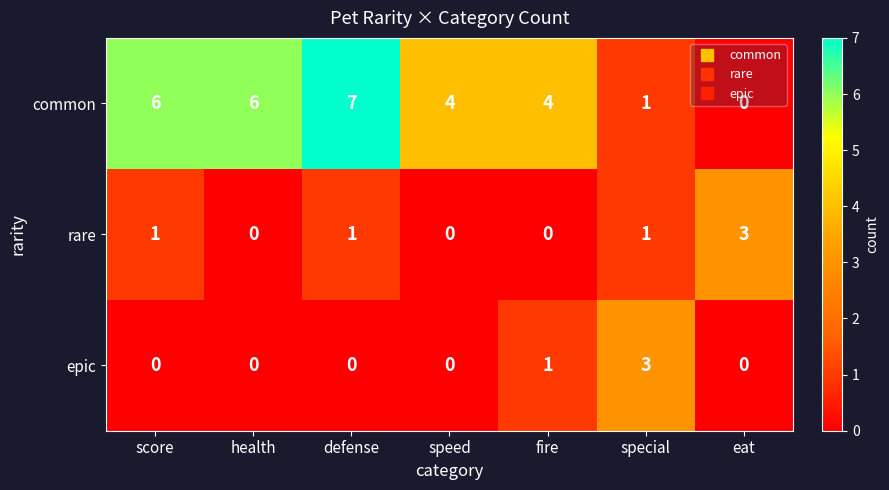

Which series has the largest total across all categories?

common